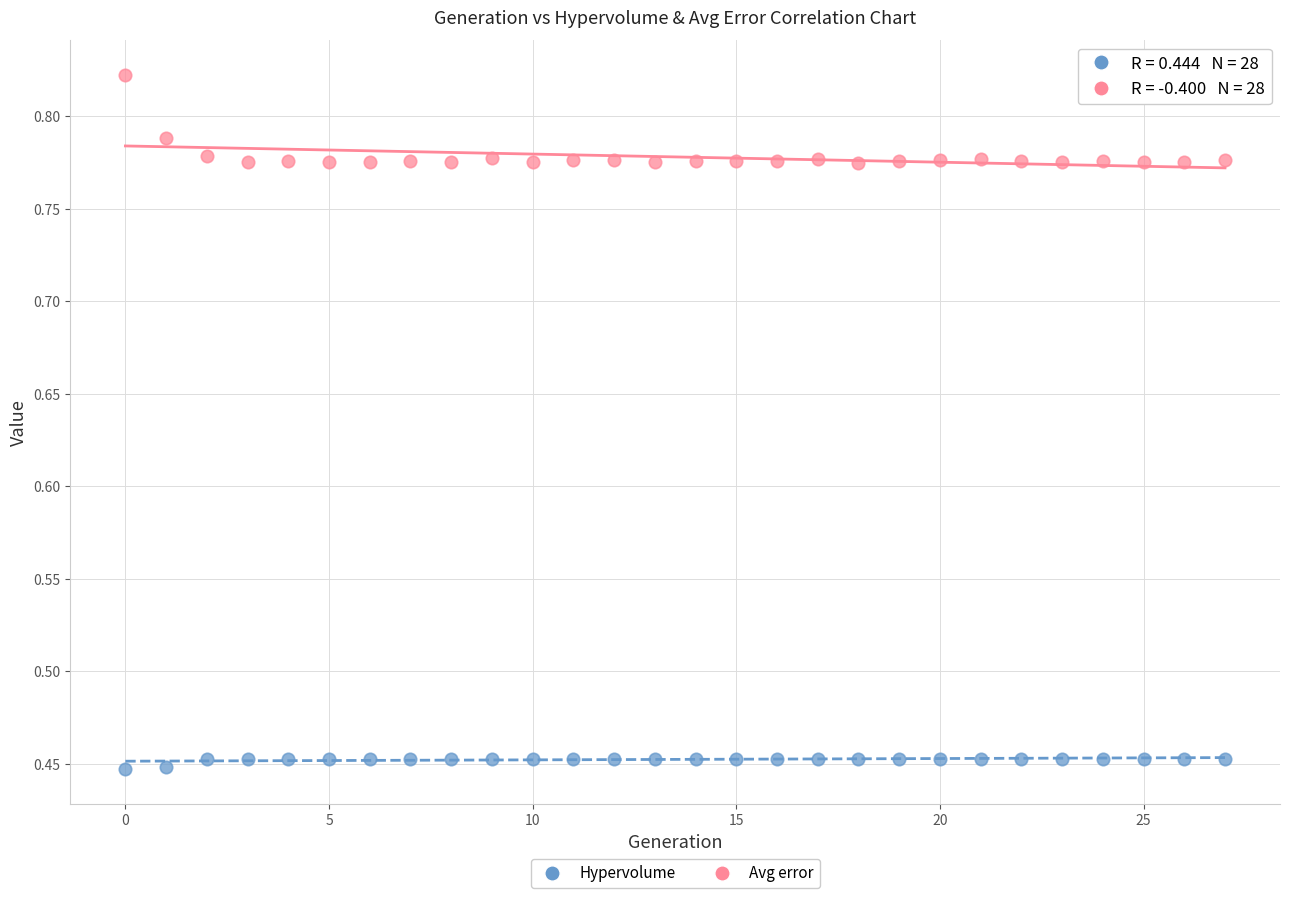

What are all the series names shown in the legend?

Hypervolume, Avg error